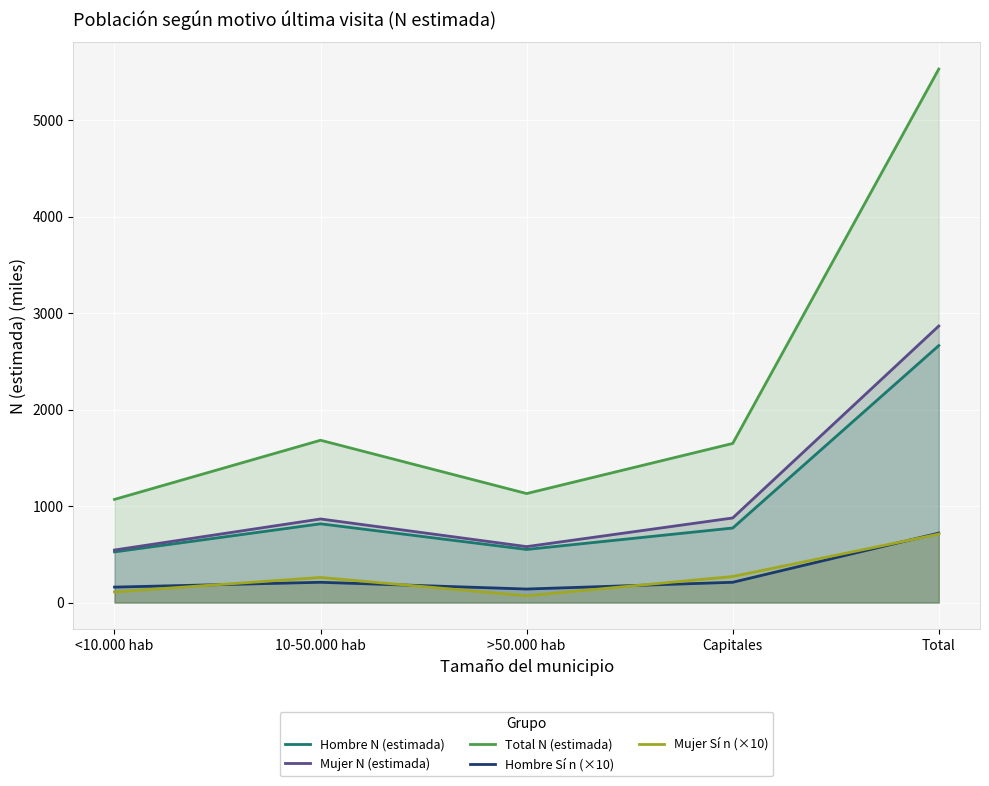

What is the total value across all series at <10.000 hab?

2408.7